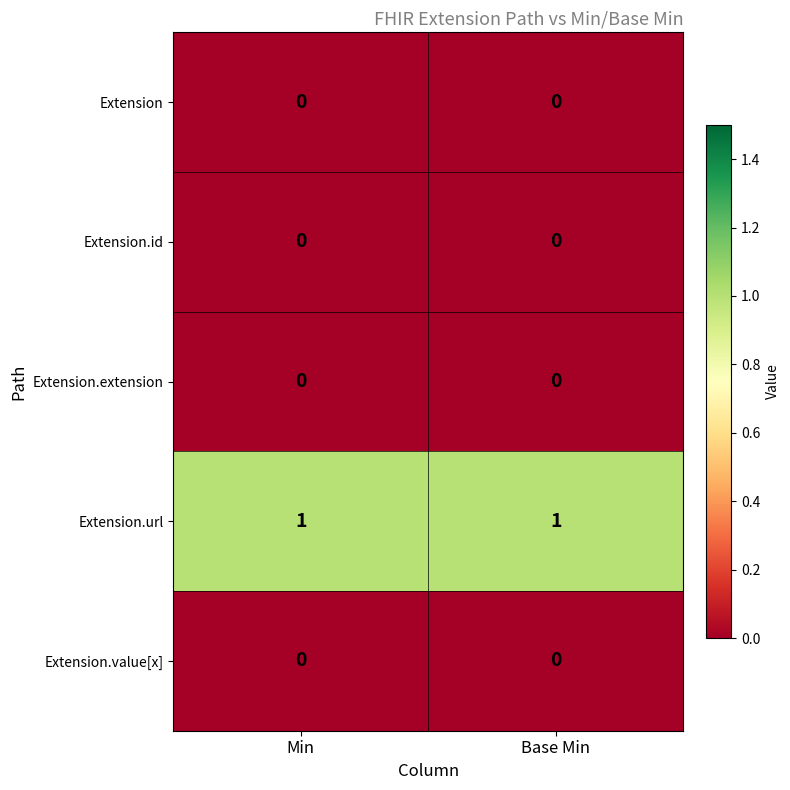

True or false: Extension.value[x] has a value of 0 at Base Min.

True